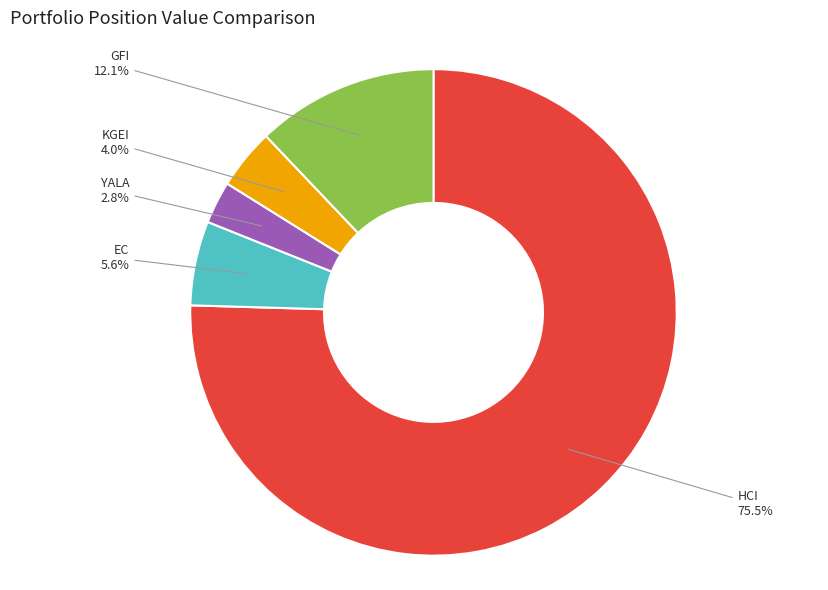

Is there a majority slice in this chart?

Yes